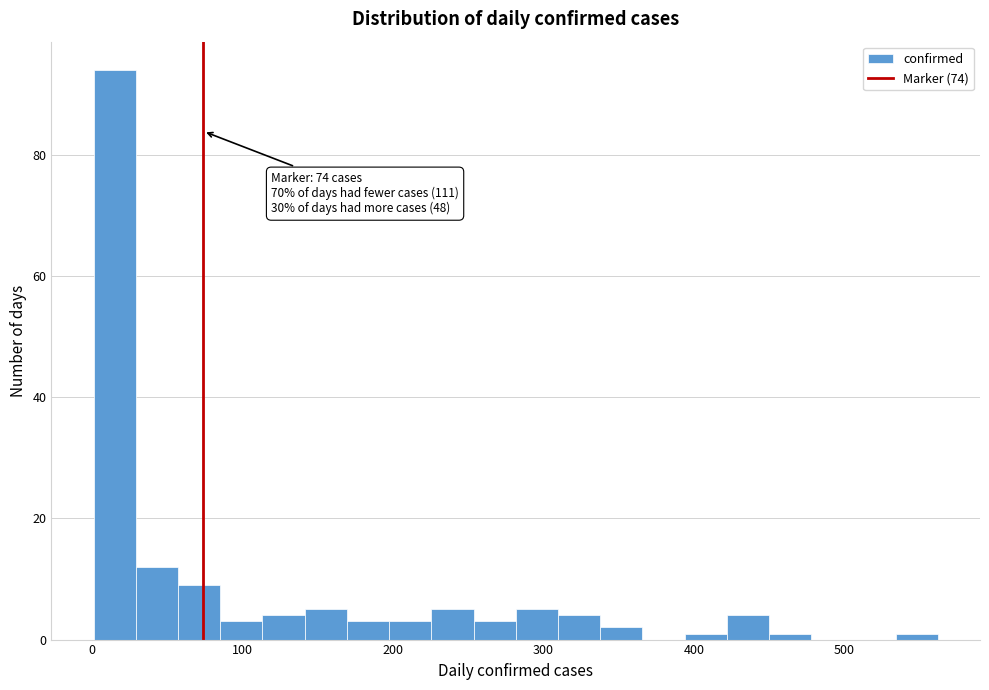

Read against the x-axis, roughly where is the centre of the tallest bar?

20